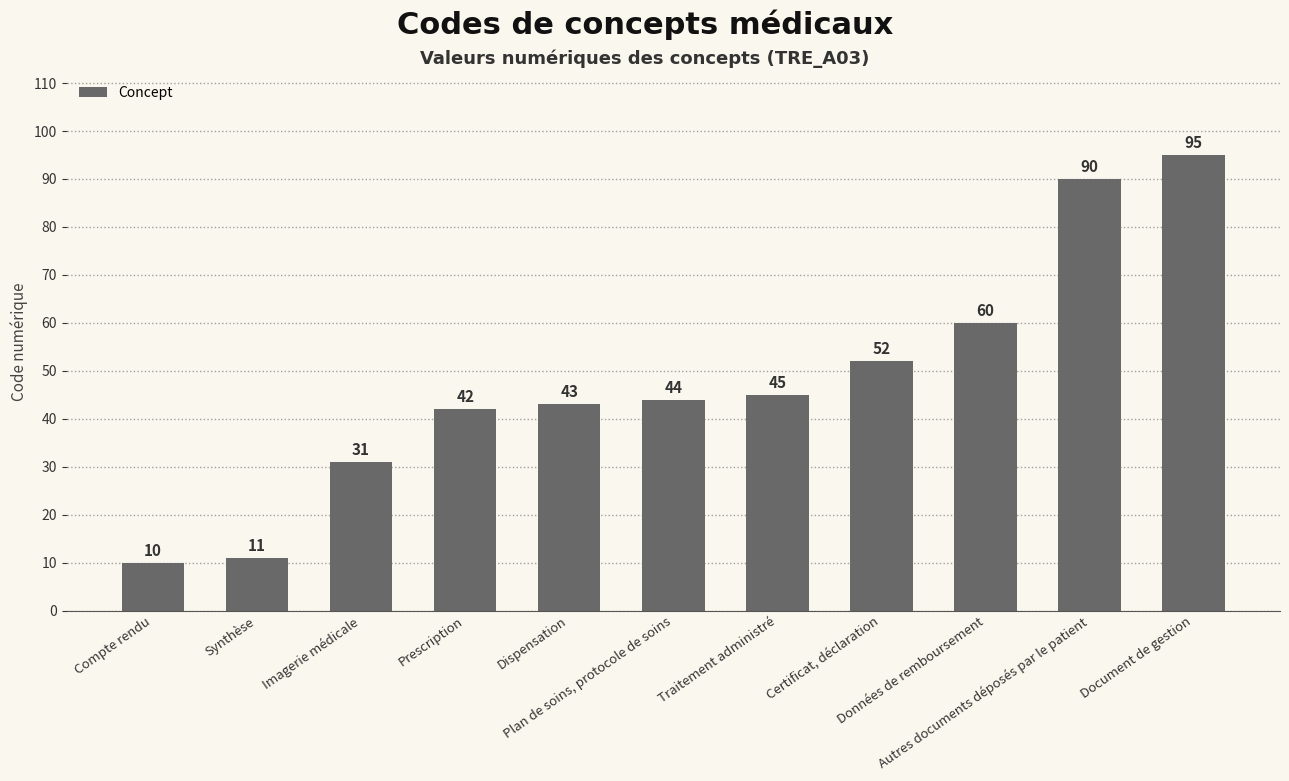

What is the sum of the values at Autres documents déposés par le patient and Plan de soins, protocole de soins?

134